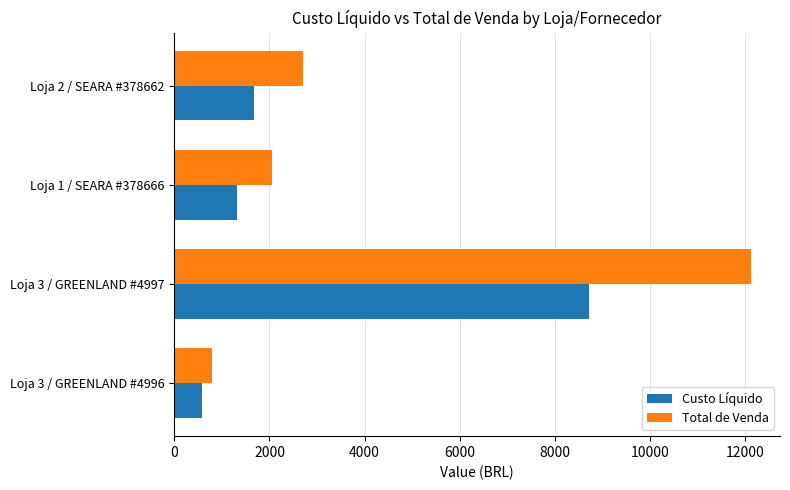

How many data points in Total de Venda are less than 2707?

2